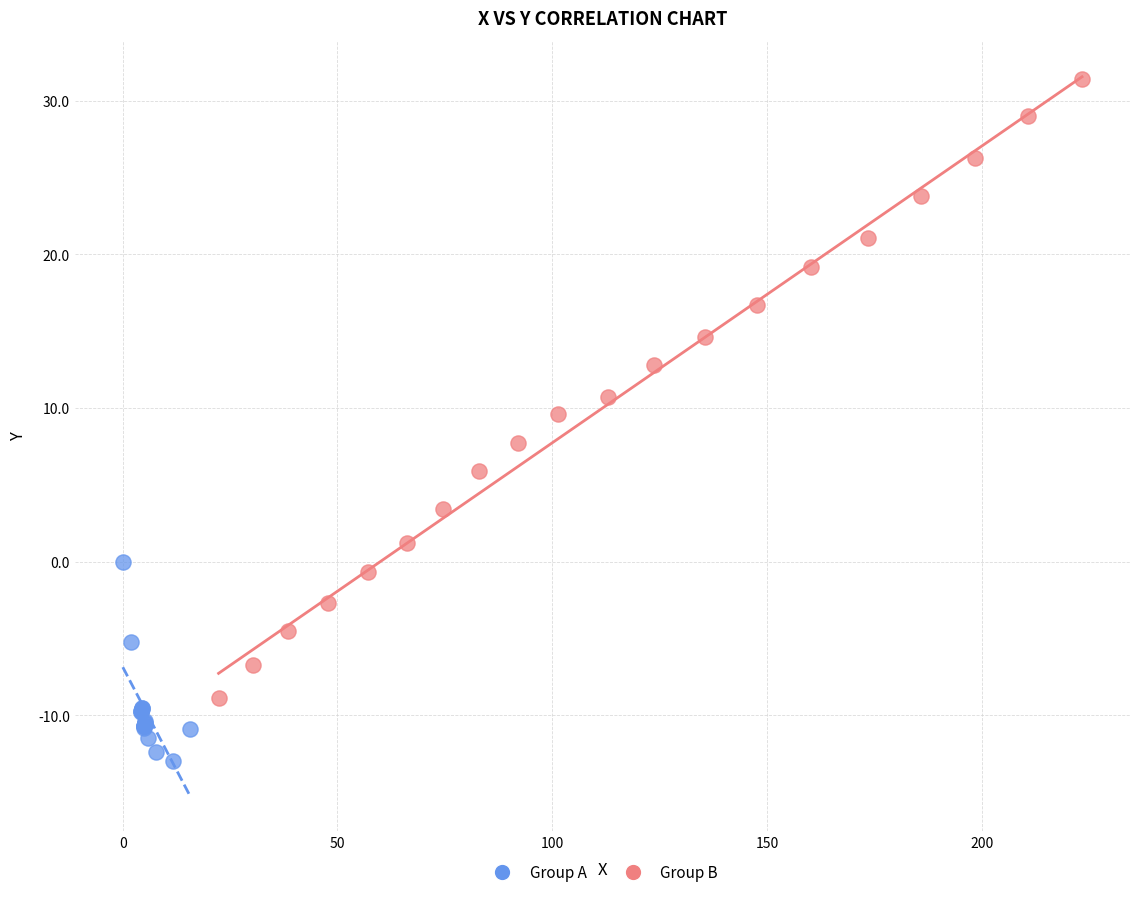

Which series has the widest spread of Y values?

Group B